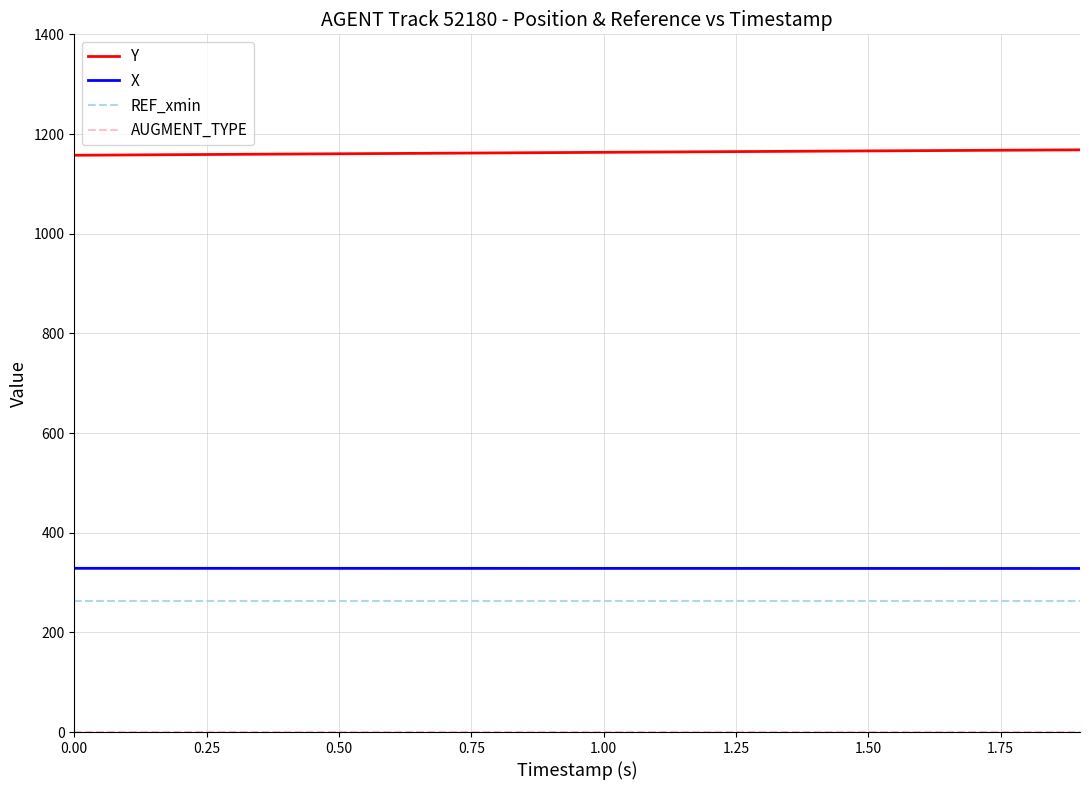

True or false: Y and REF_xmin cross at least once.

False